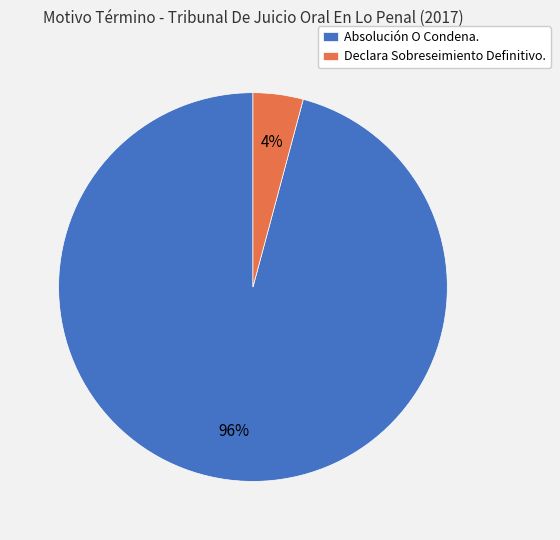

How many slices are in this pie chart?

2